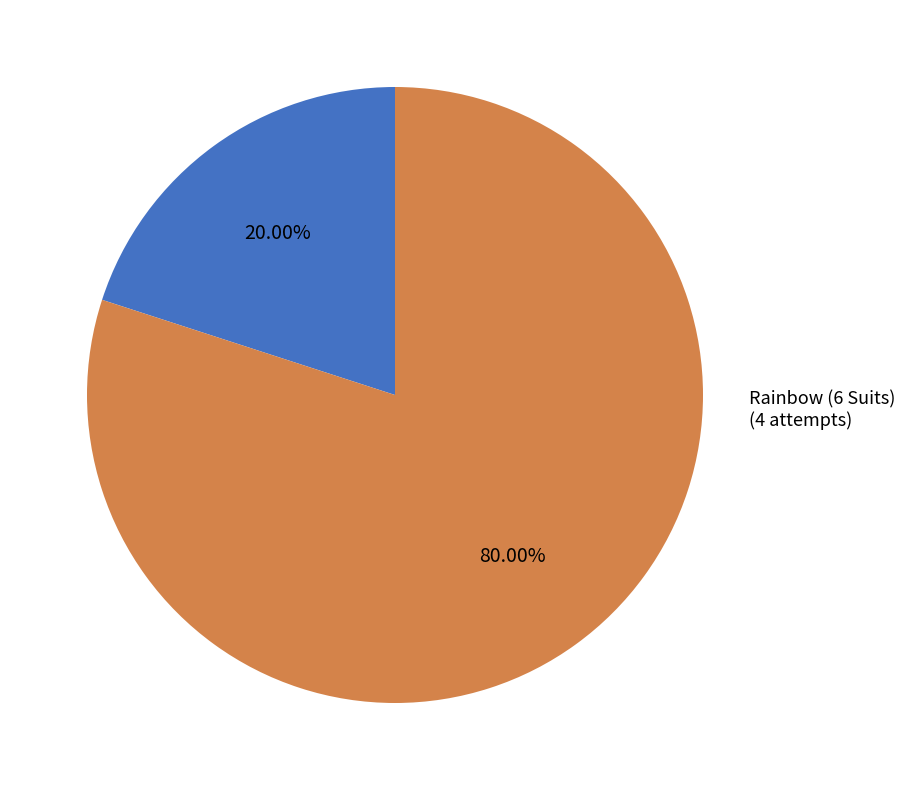

Does 6 Suits represent more than half of the total?

No